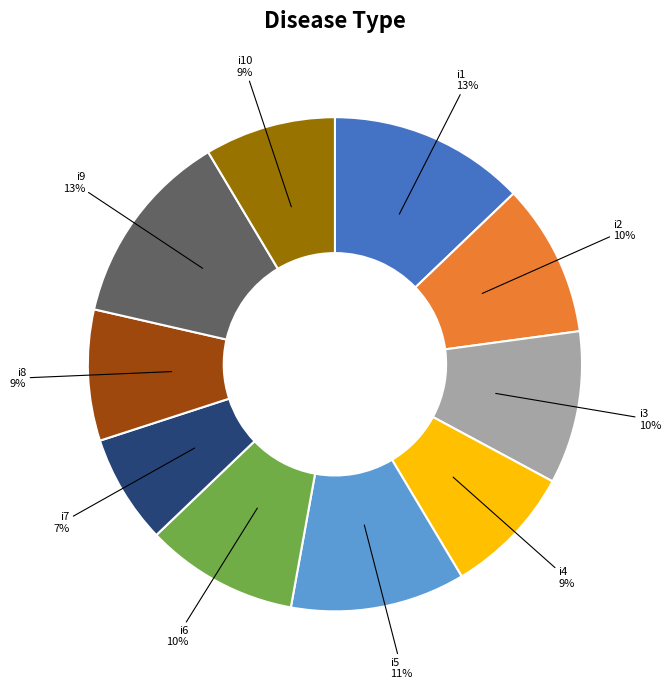

Is it true that i3 is 10% of the pie?

True